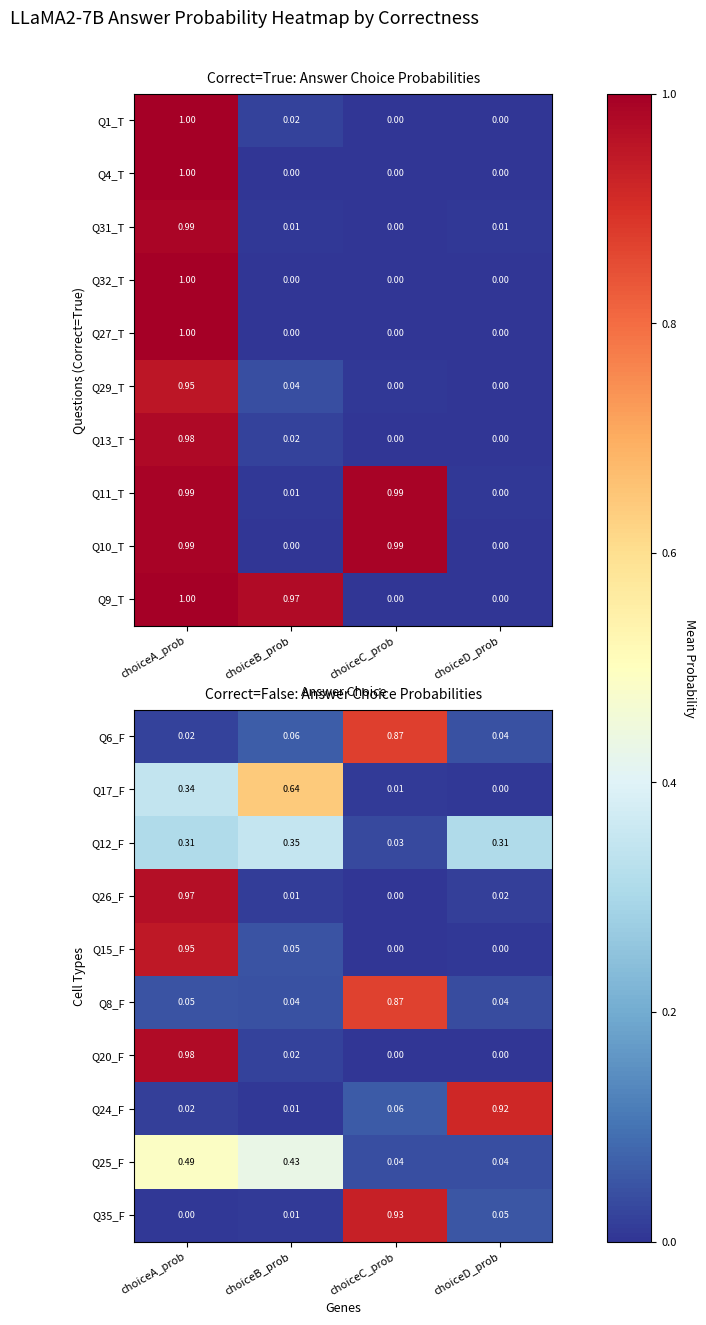

At which label does Q26_F reach its minimum?

choiceC_prob